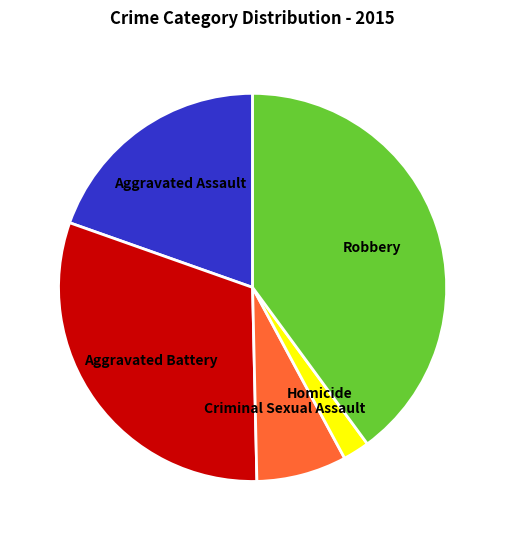

Combined, do Robbery and Aggravated Battery account for over 50%?

Yes